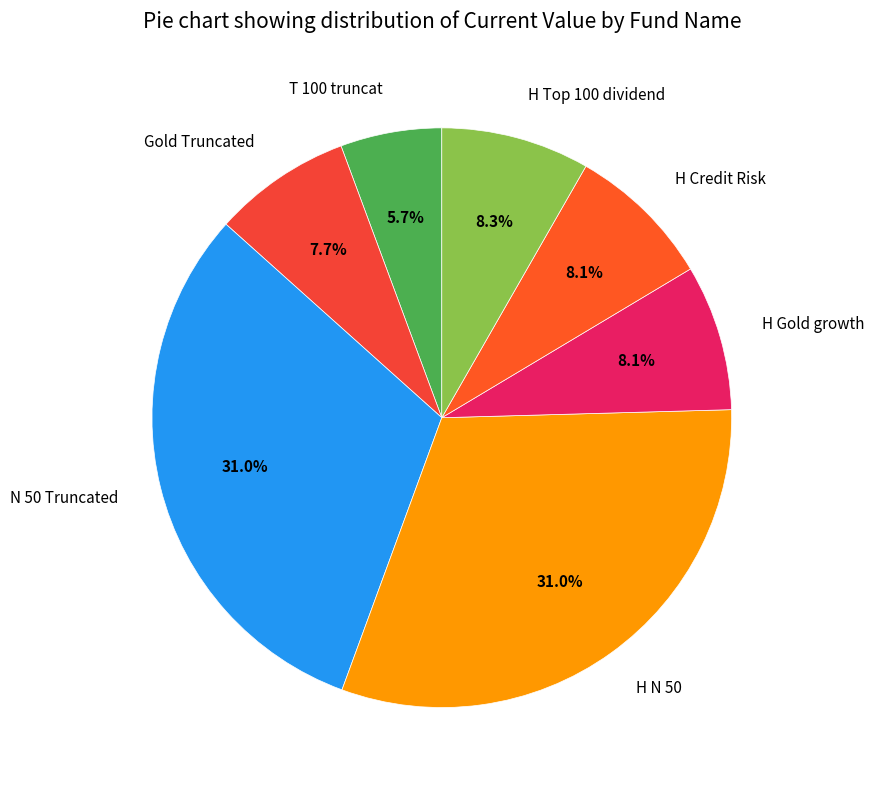

What is the smallest slice in the pie chart?

T 100 truncat